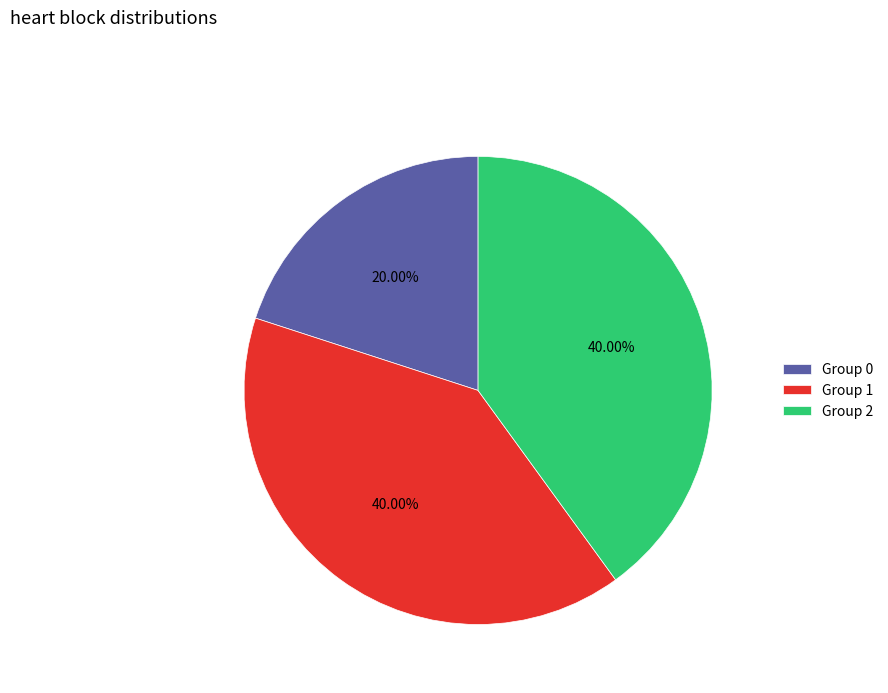

To the nearest percent, what is the difference between the largest and smallest slice percentages?

20%